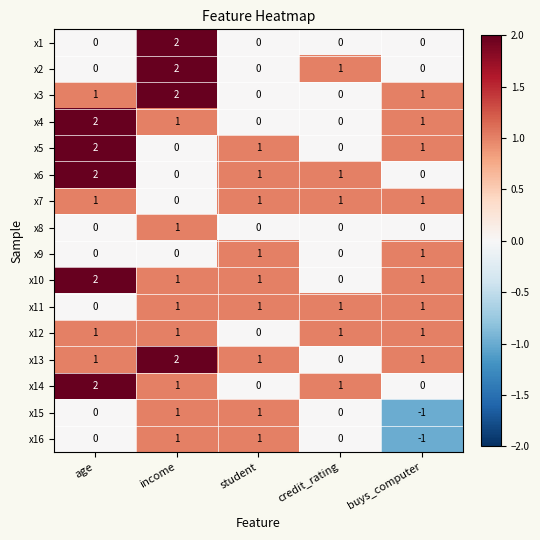

The x8 series shows 1 at credit_rating. True or false?

False